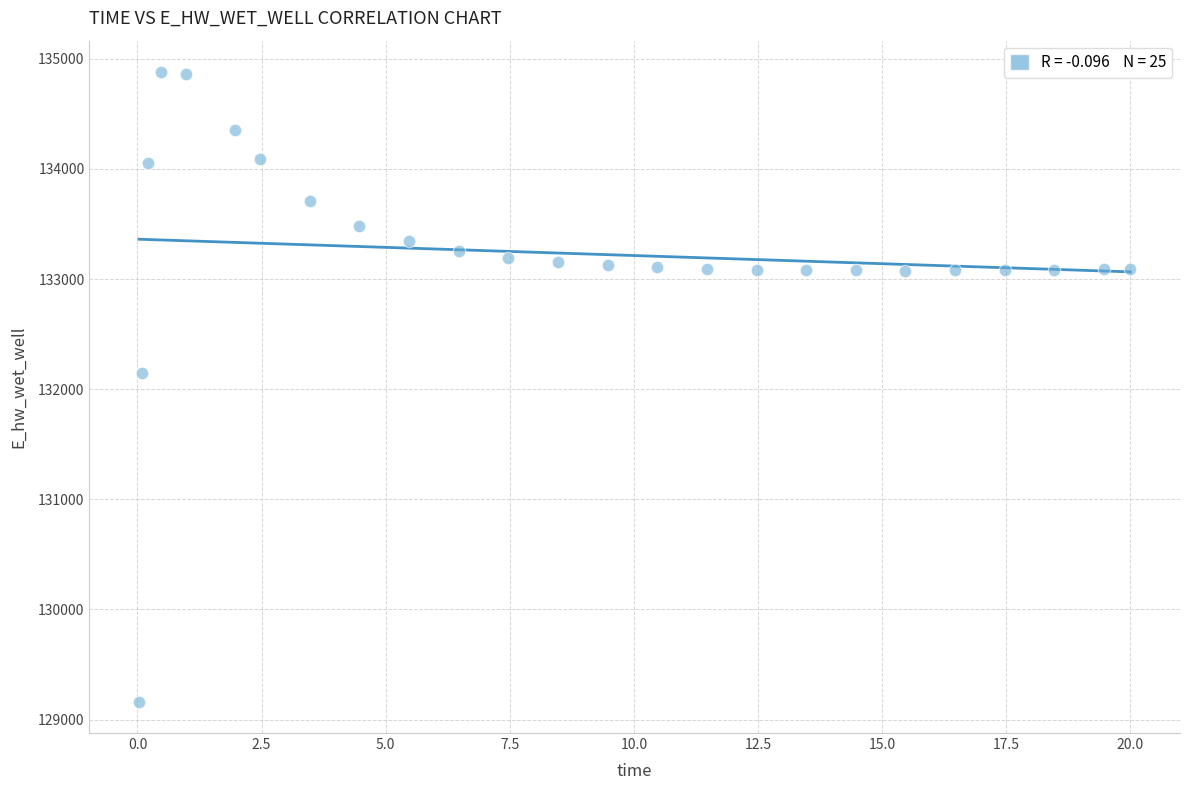

What is the range of Y values (max minus min)?

5715.1